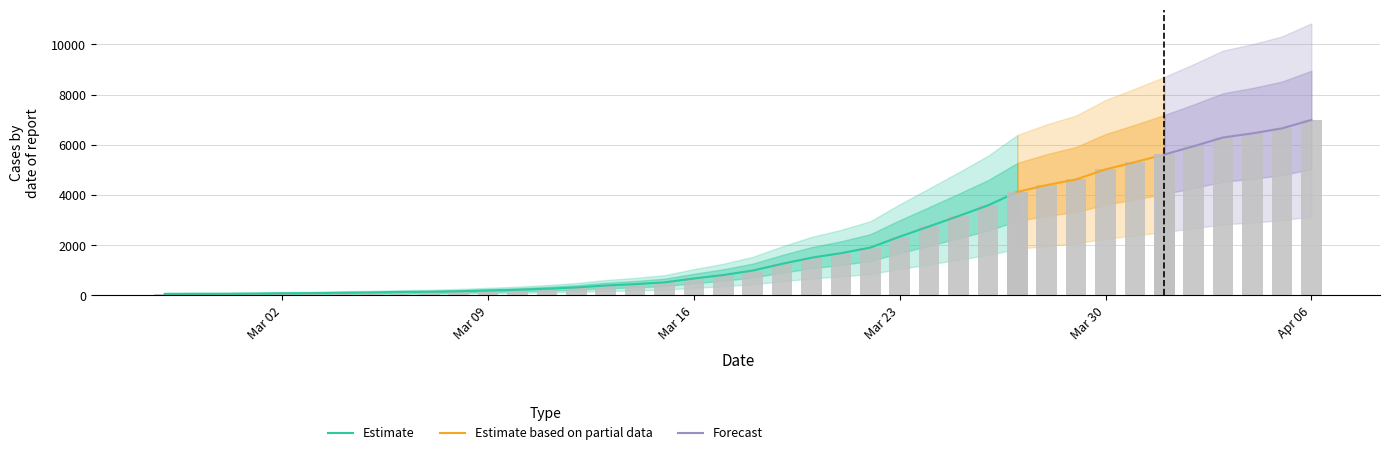

Where does the data first go above 993?

2020-03-19